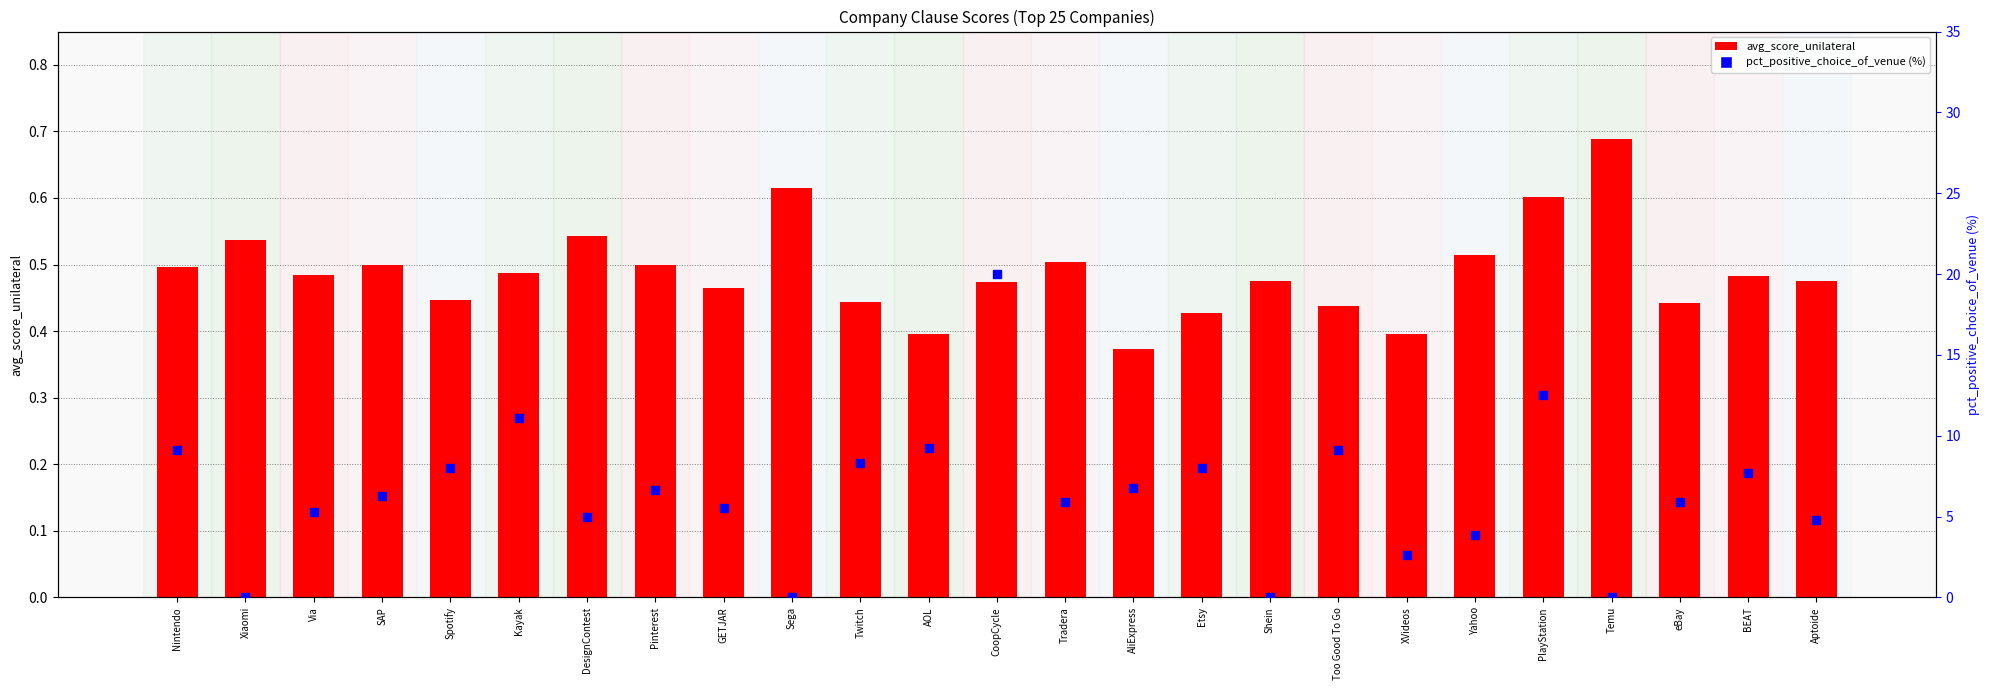

Which series has the largest total across all categories?

avg_score_unilateral